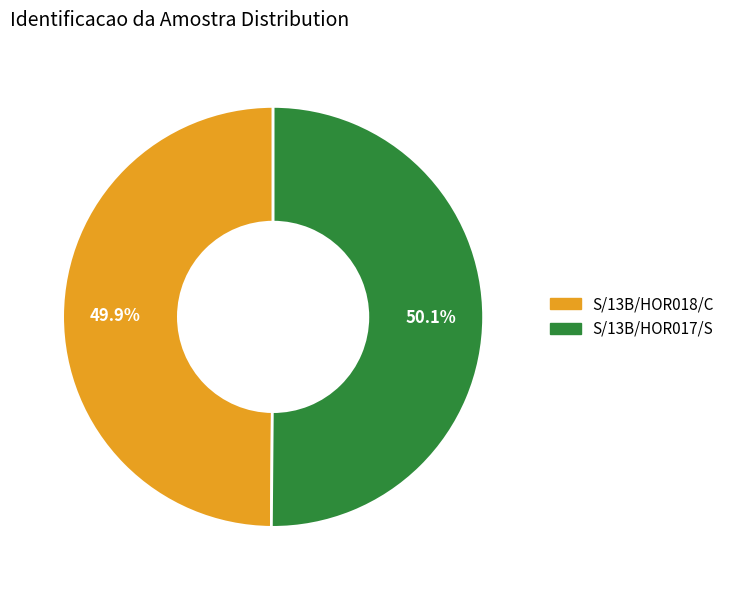

Is it true that S/13B/HOR018/C is 63% of the pie?

False